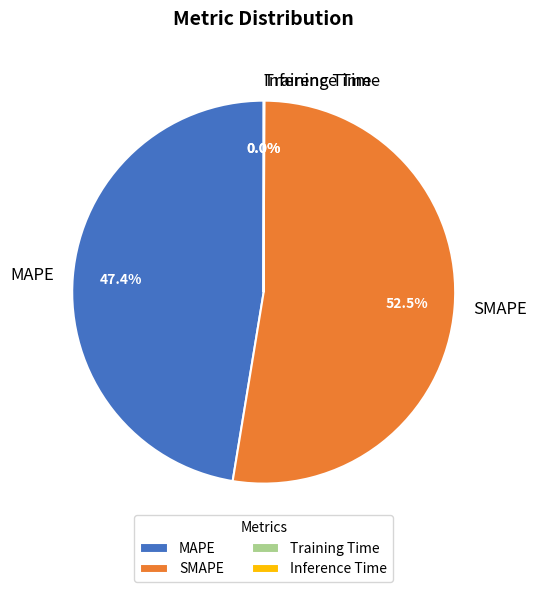

Which has a higher value, SMAPE or MAPE?

SMAPE